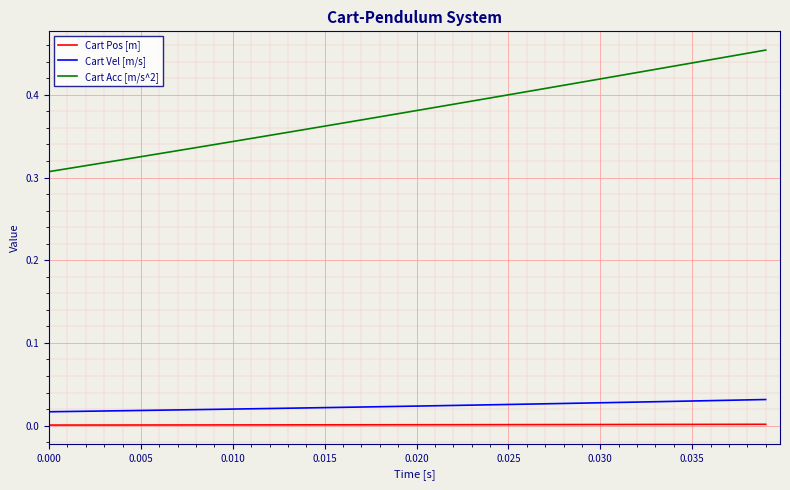

Which series has the largest total across all categories?

Cart Acc [m/s^2]